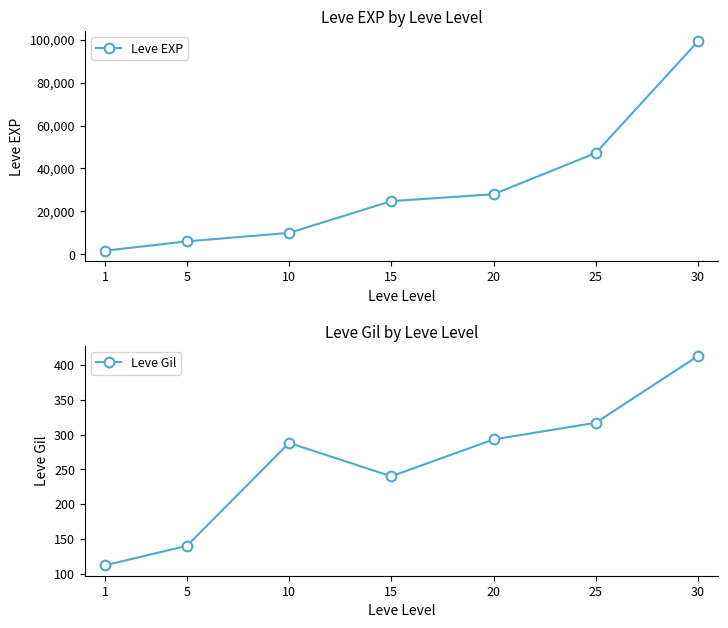

Rank the series by their average value, from highest to lowest.

Leve EXP, Leve Gil